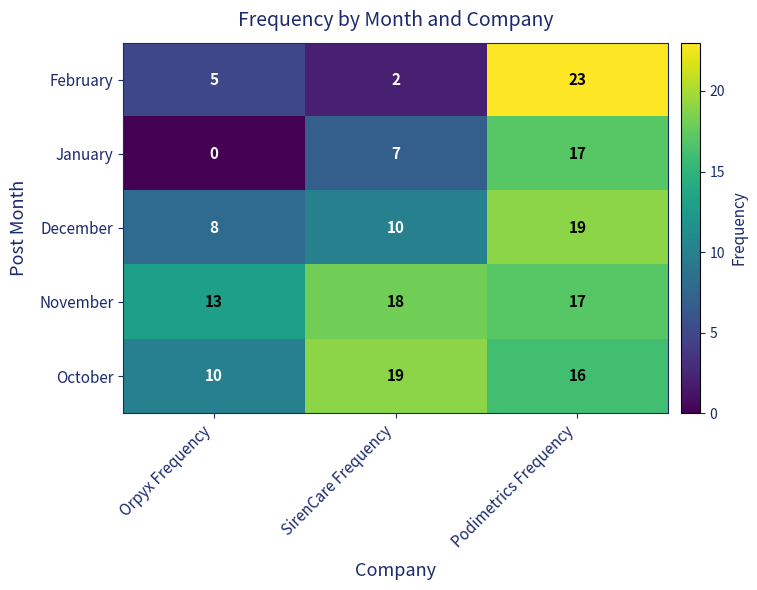

At which category is the sum across all series the highest?

Podimetrics Frequency